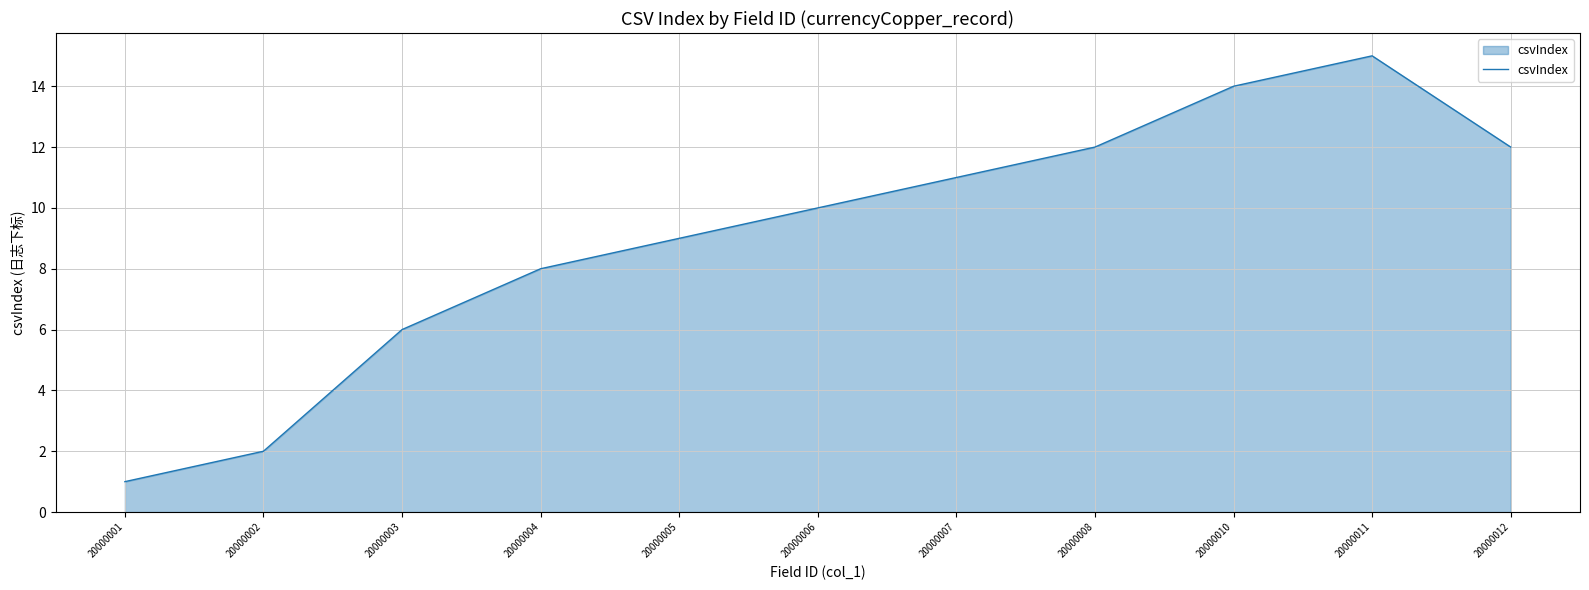

What is the difference between the maximum and minimum values?

14